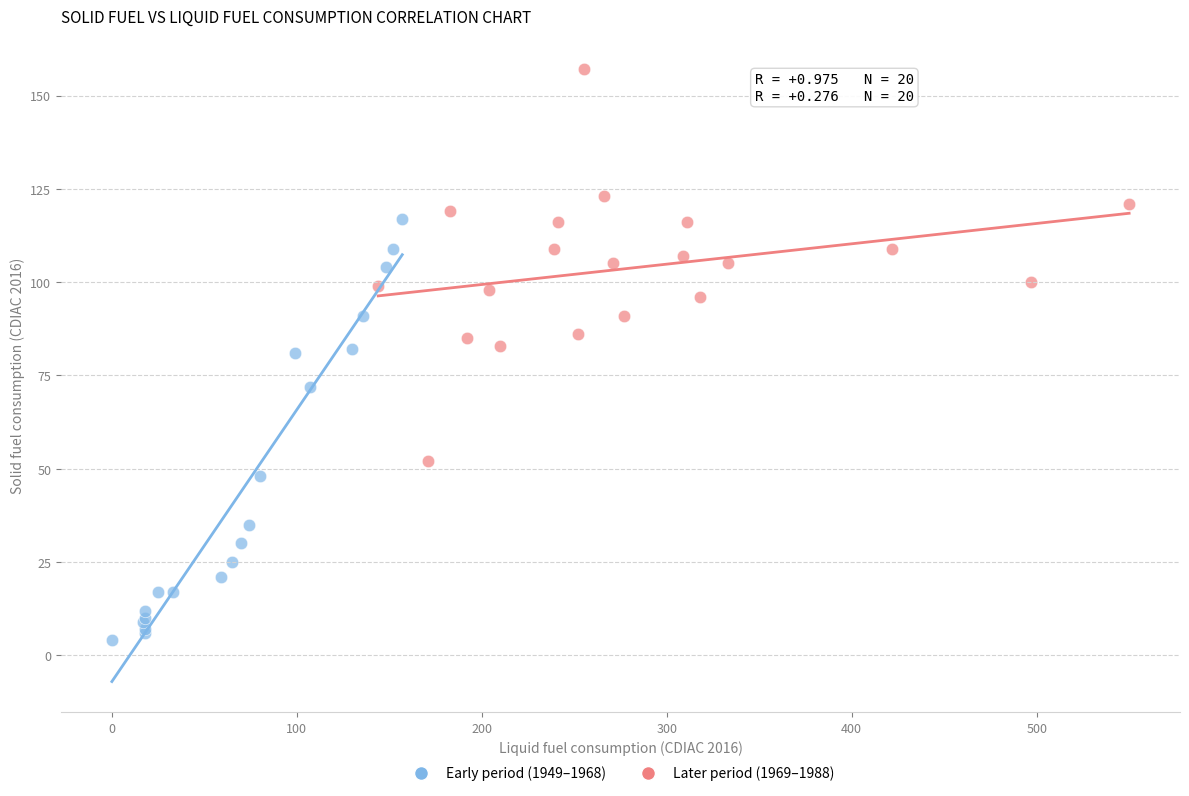

What are all the series names shown in the legend?

Early period (1949–1968), Later period (1969–1988)